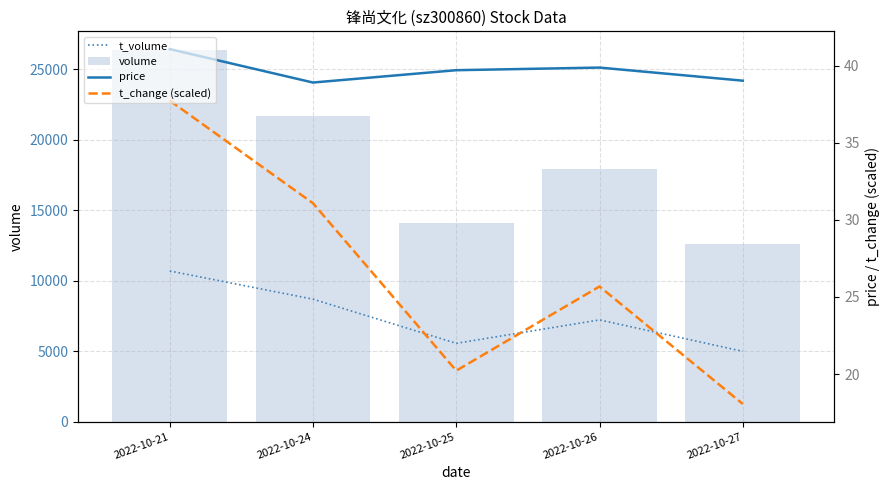

Where does the volume series first go above 17942?

2022-10-21